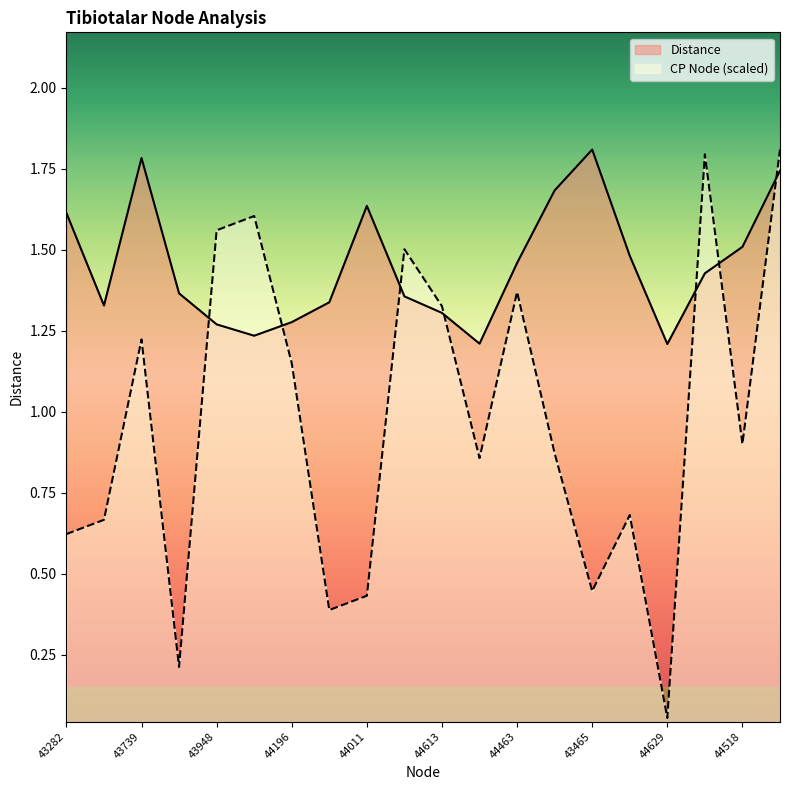

Read the CP Node value at 43282.

0.6